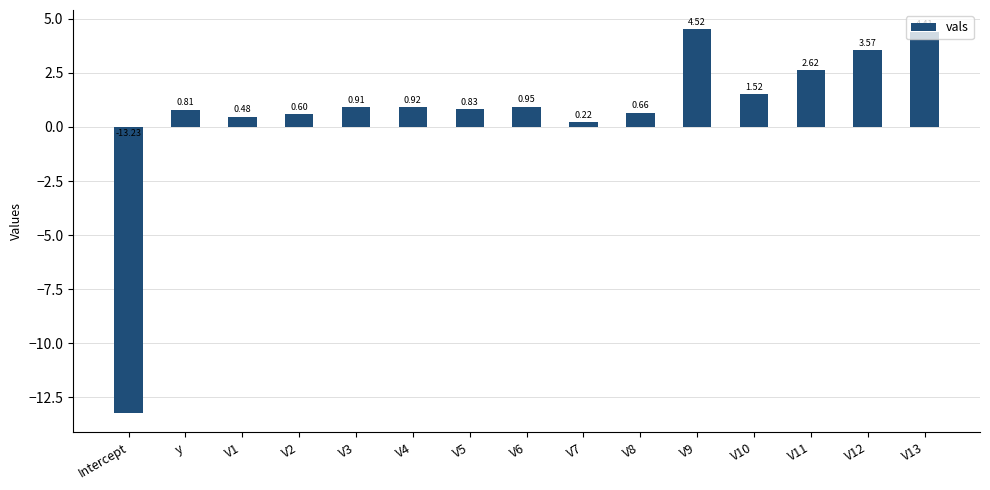

What is the greatest value displayed?

4.5